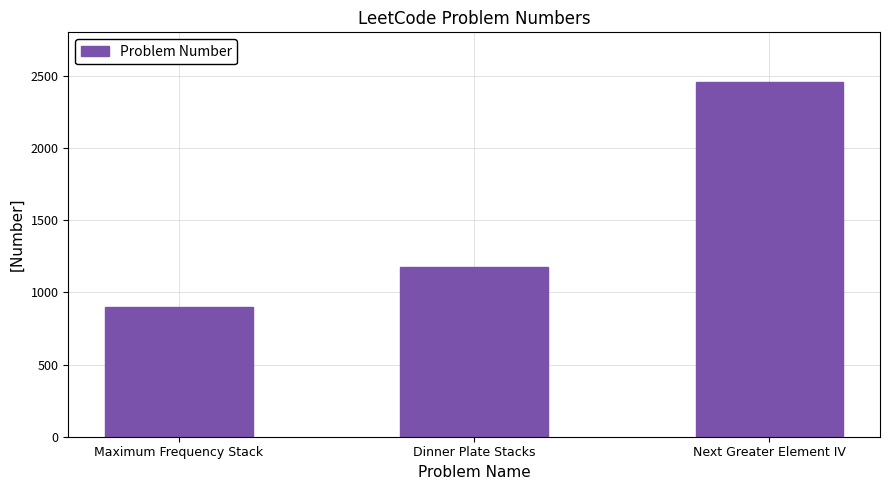

What is the sum of the values at Next Greater Element IV and Maximum Frequency Stack?

3349